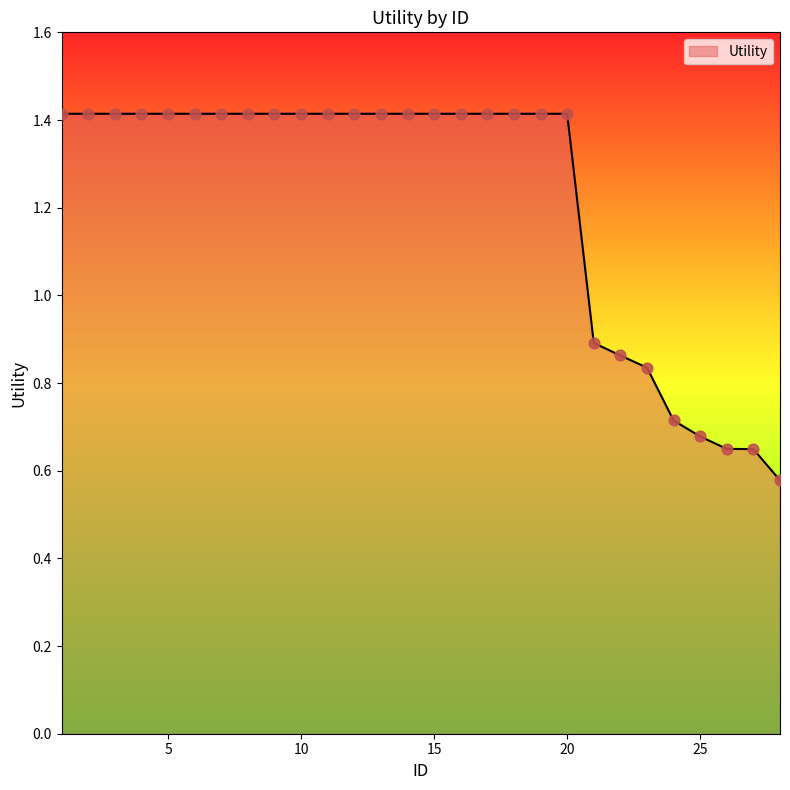

What is the maximum value shown in the chart?

1.4